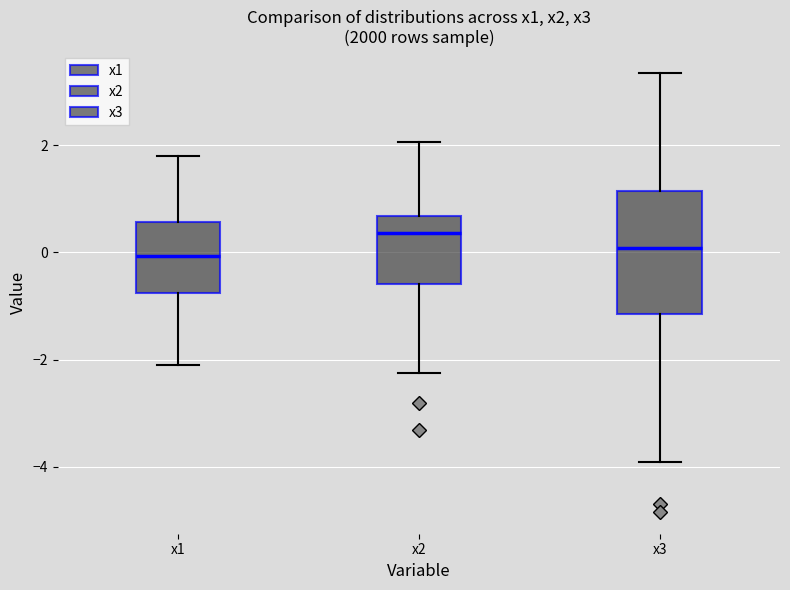

Which box is the tallest, from its lower edge to its upper edge?

x3